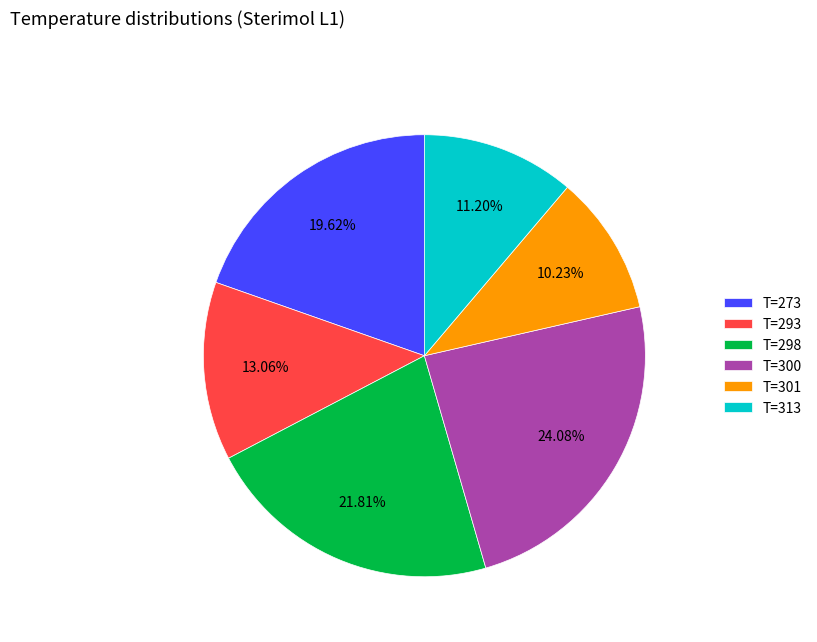

Is there a majority slice in this chart?

No